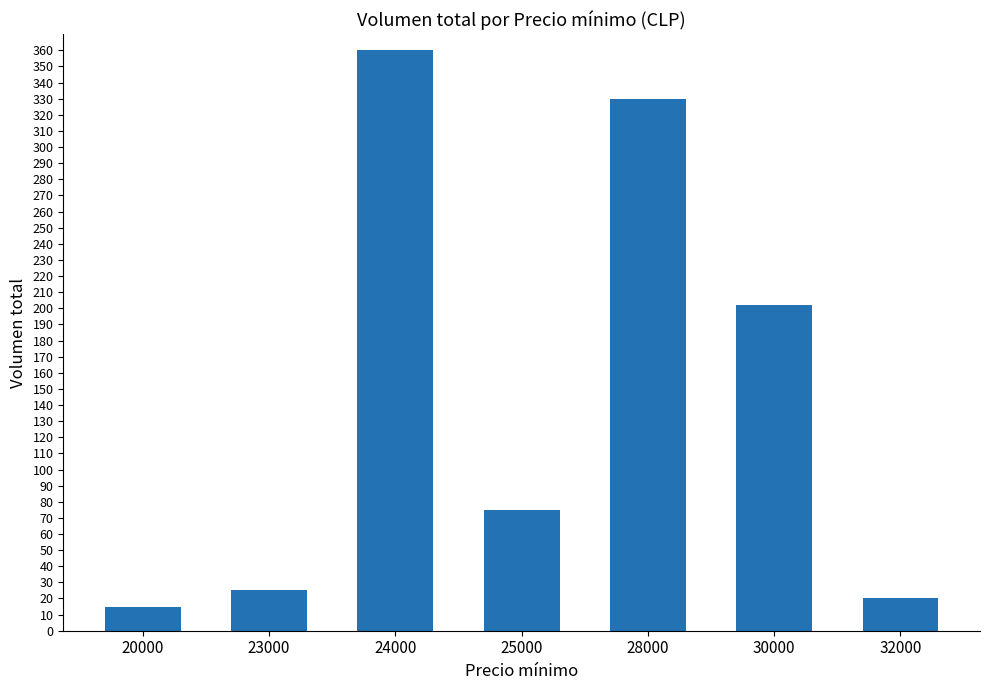

Is it true that the value at 32000 is 20?

True